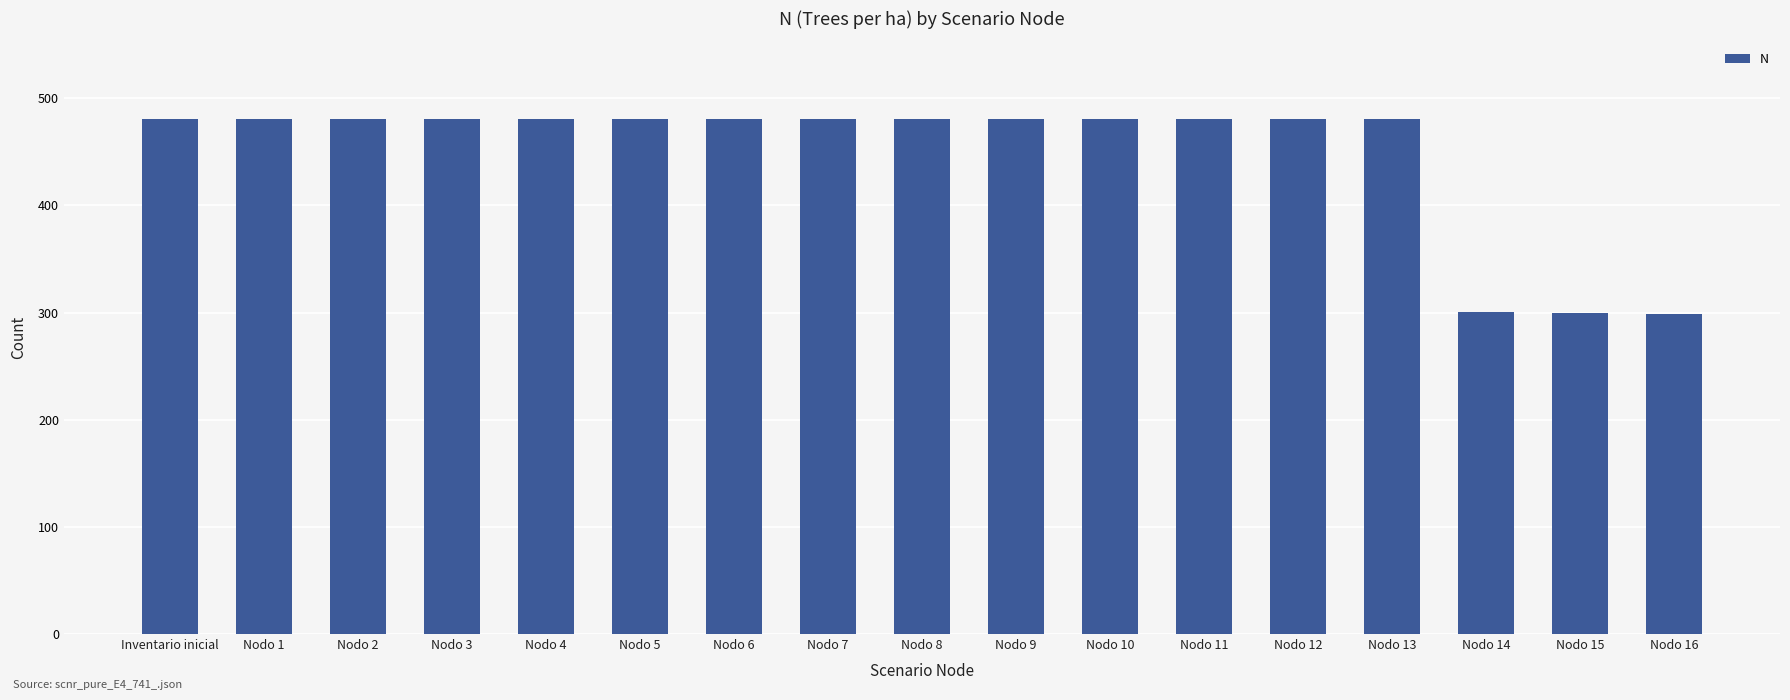

What is the average value?

449.0